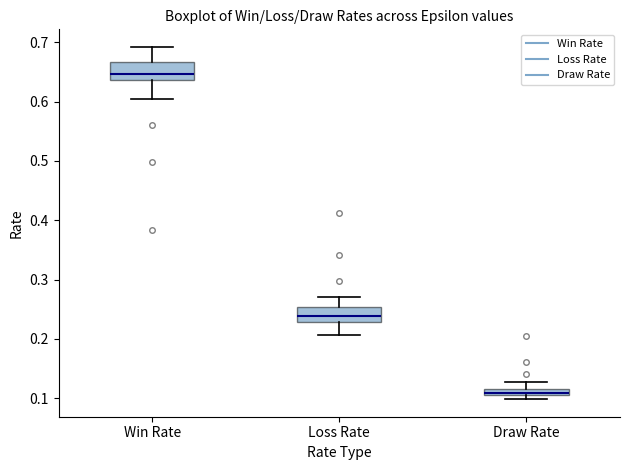

Which box's median line is the lowest?

Draw Rate